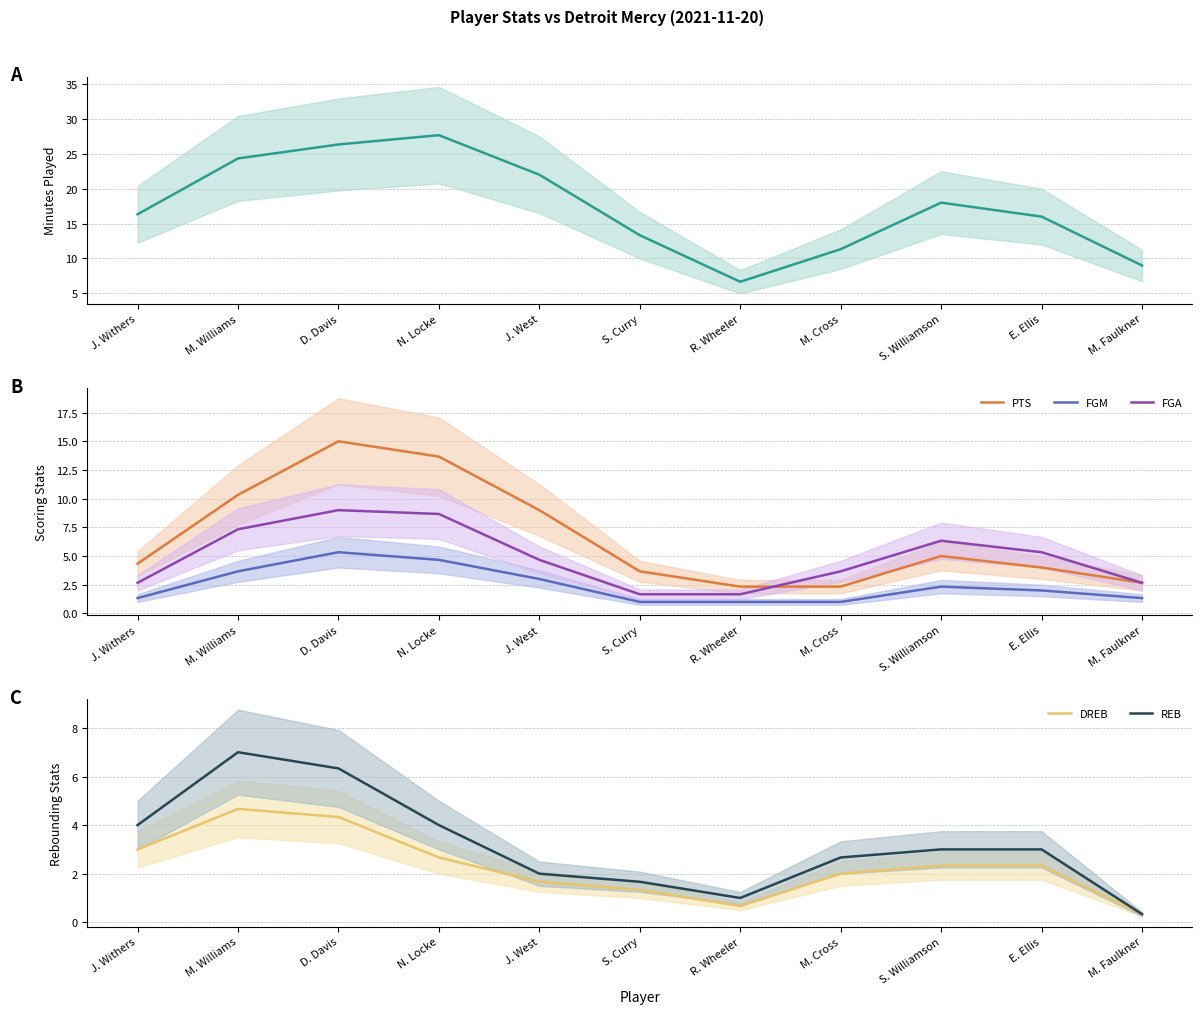

What is the total value across all series at M. Cross?

23.0